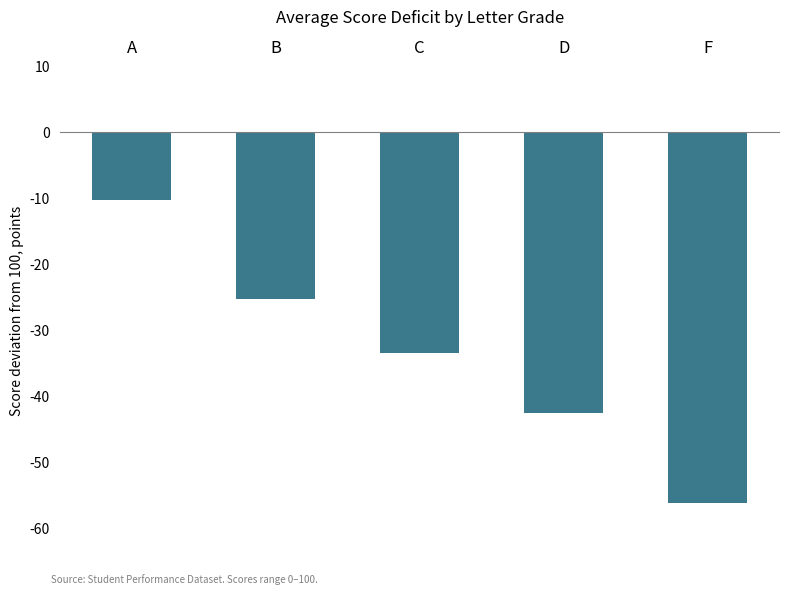

Are the bars horizontal?

No